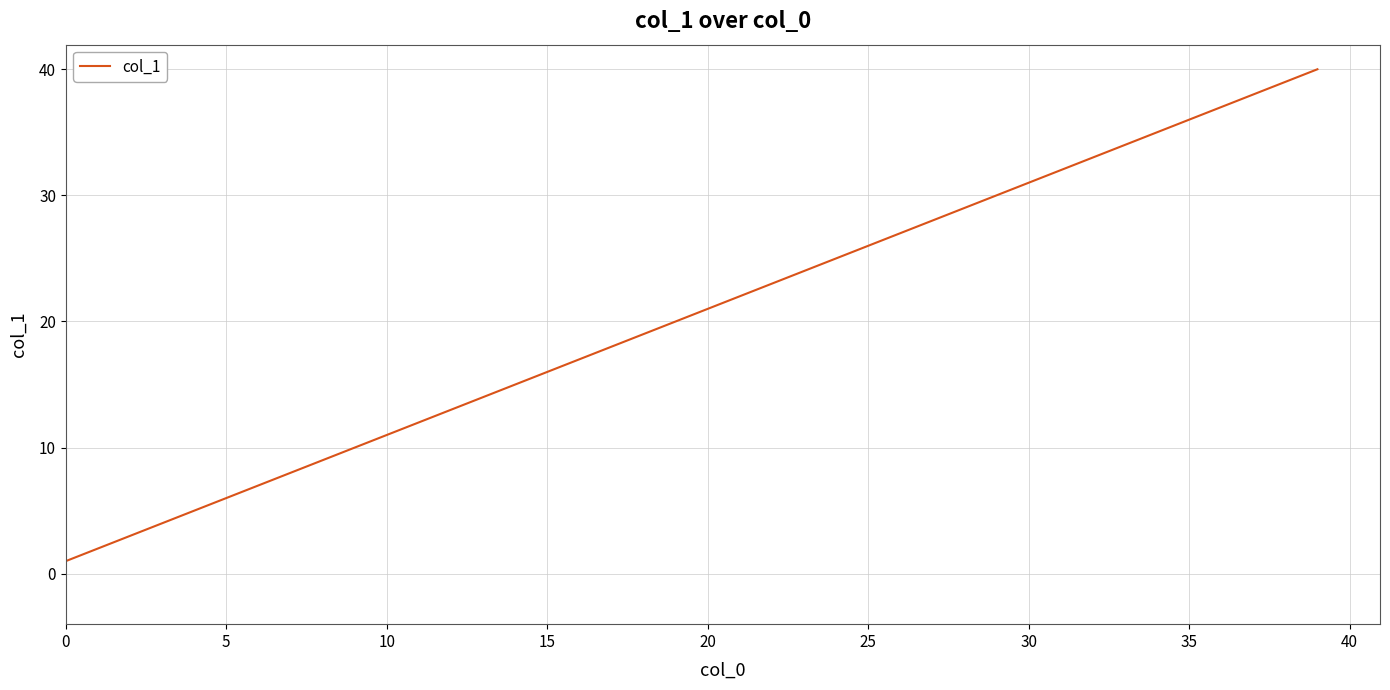

What is the difference between the maximum and minimum values?

39